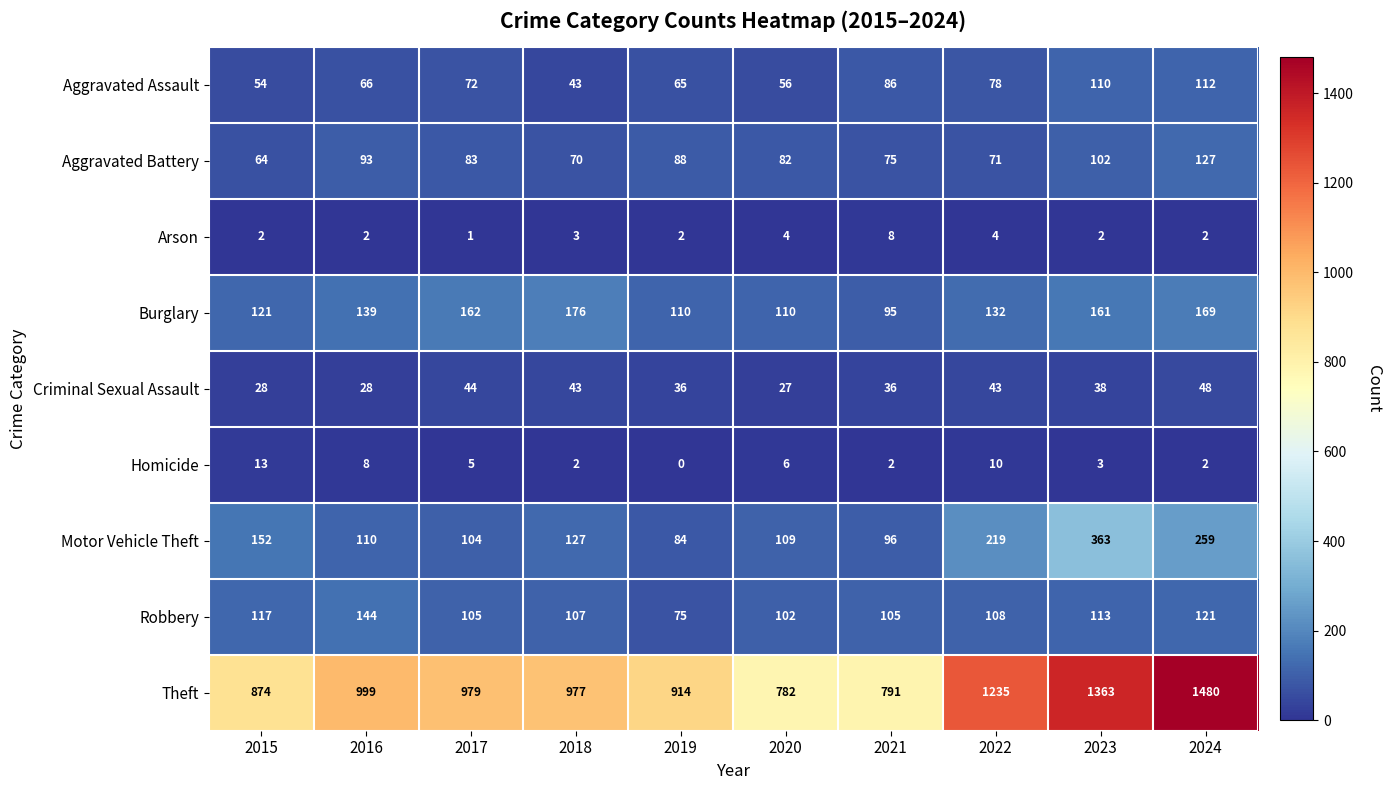

What is the sum of all Robbery values?

1097